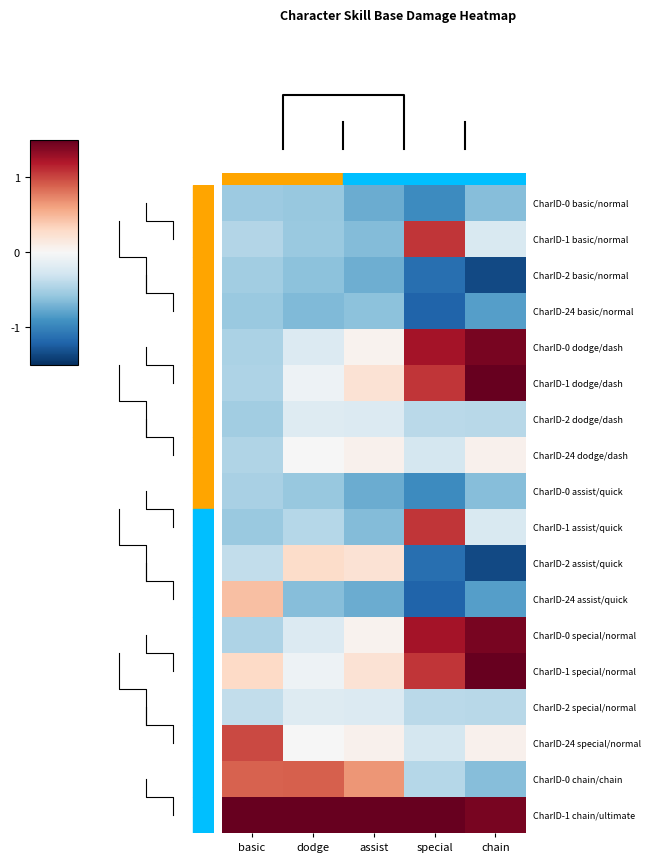

How many categories are shown in the chart?

5